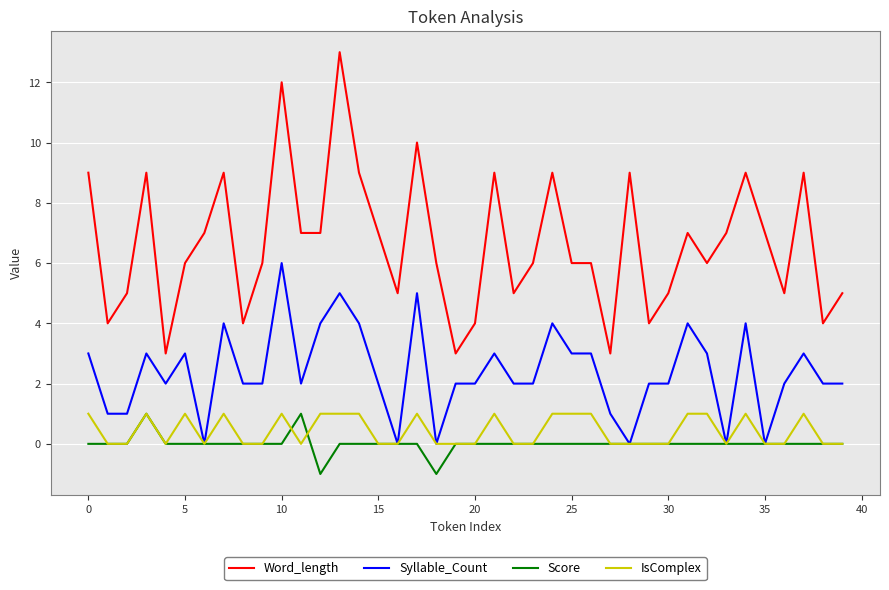

How many lines are shown in the chart?

4